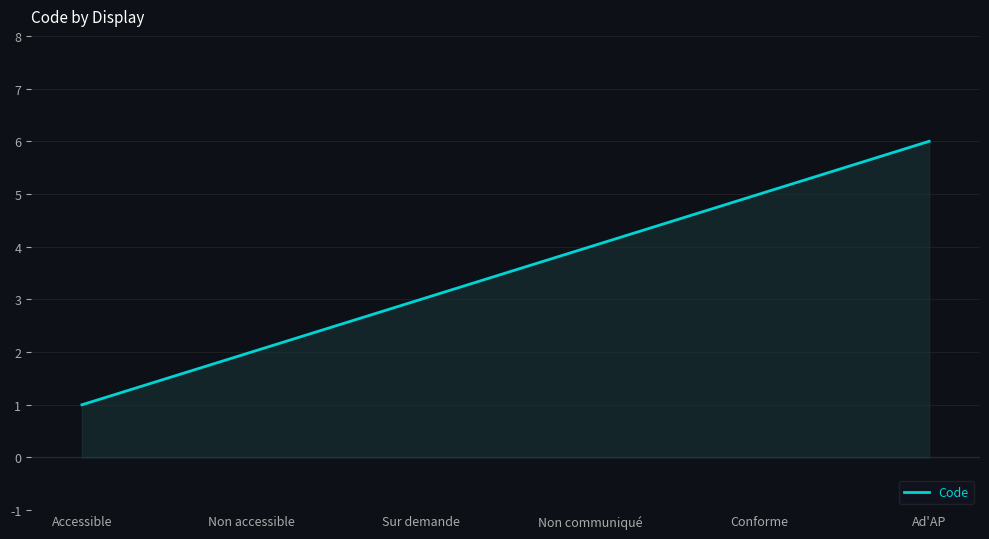

What is the sum of the values at Ad'AP and Sur demande?

9